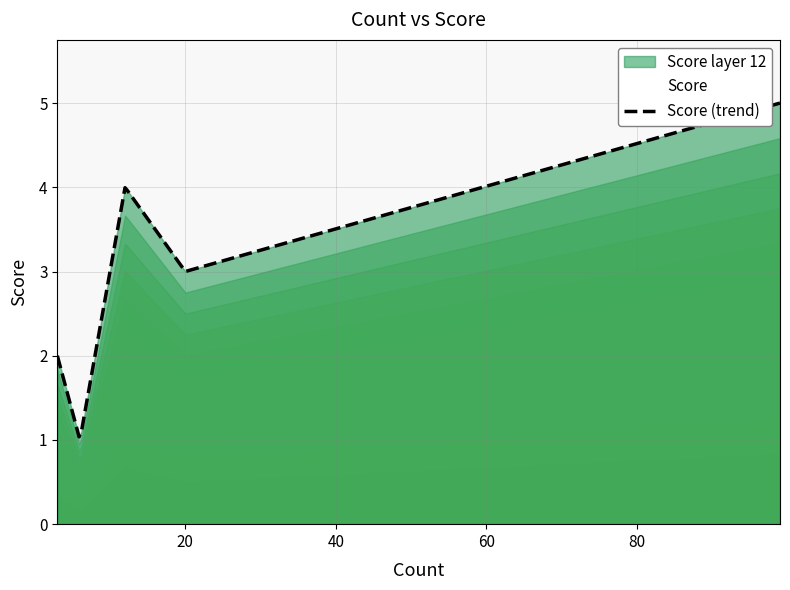

What is the smallest value displayed?

1.0